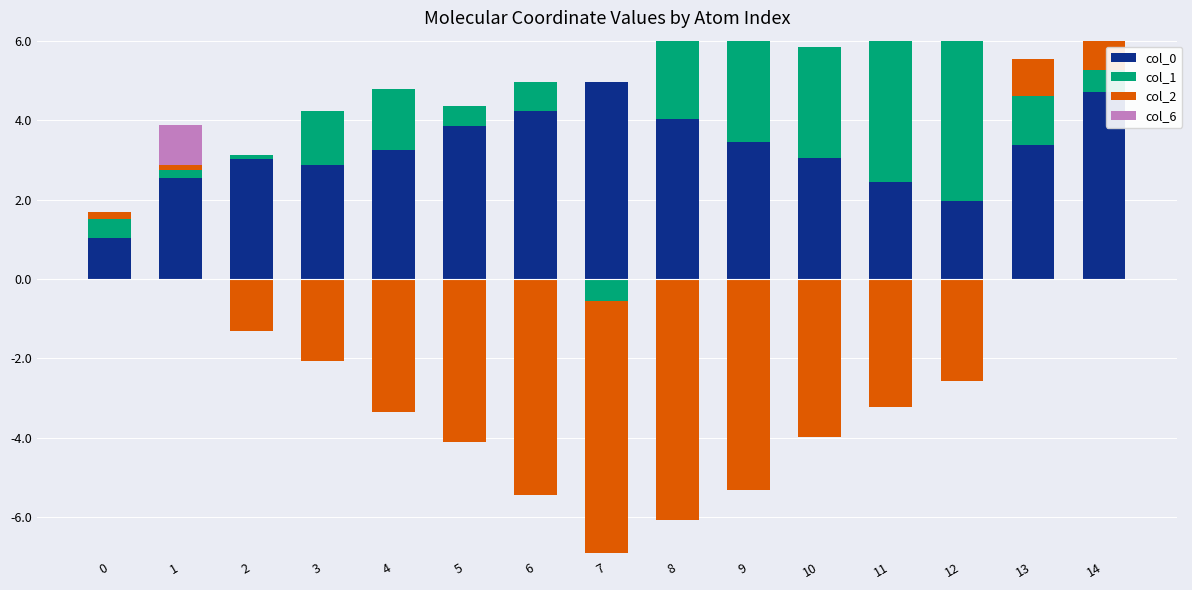

At which label does col_1 reach its minimum?

7